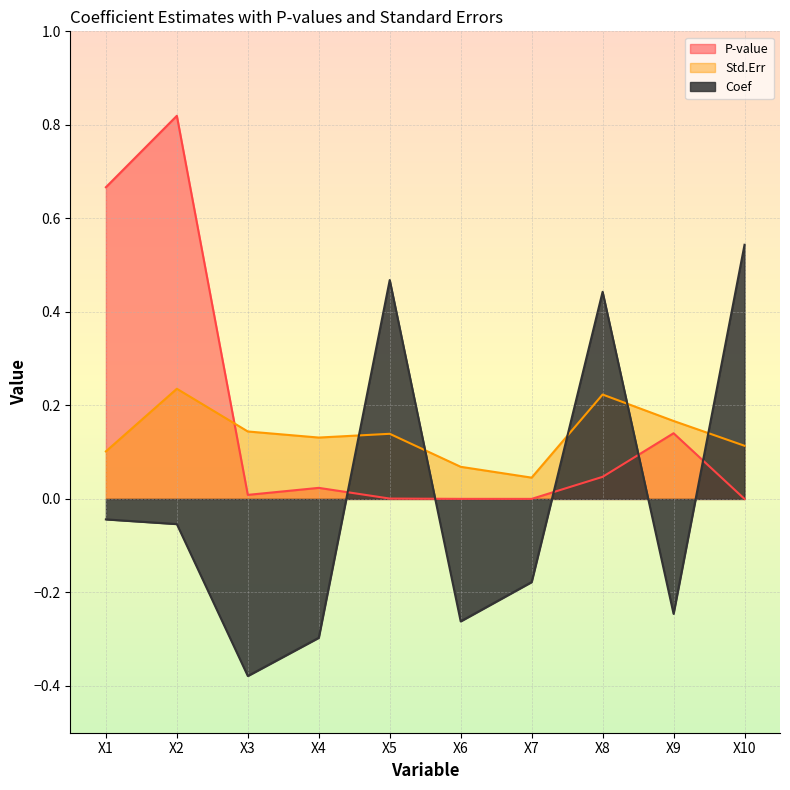

Rank the series by their average value, from lowest to highest.

Coef, Std.Err, P-value